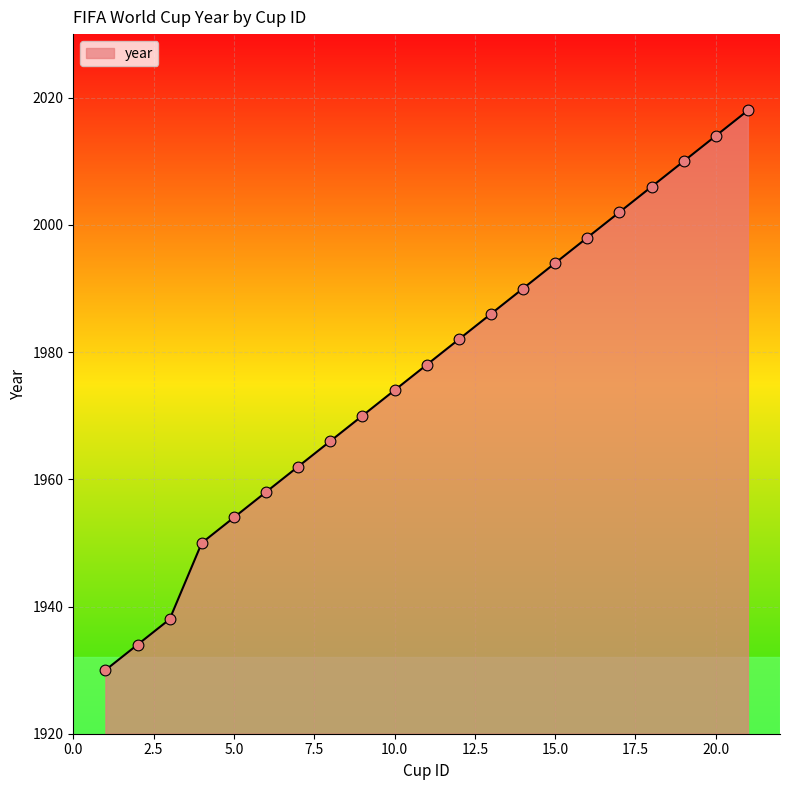

What is the difference between the maximum and minimum values?

88